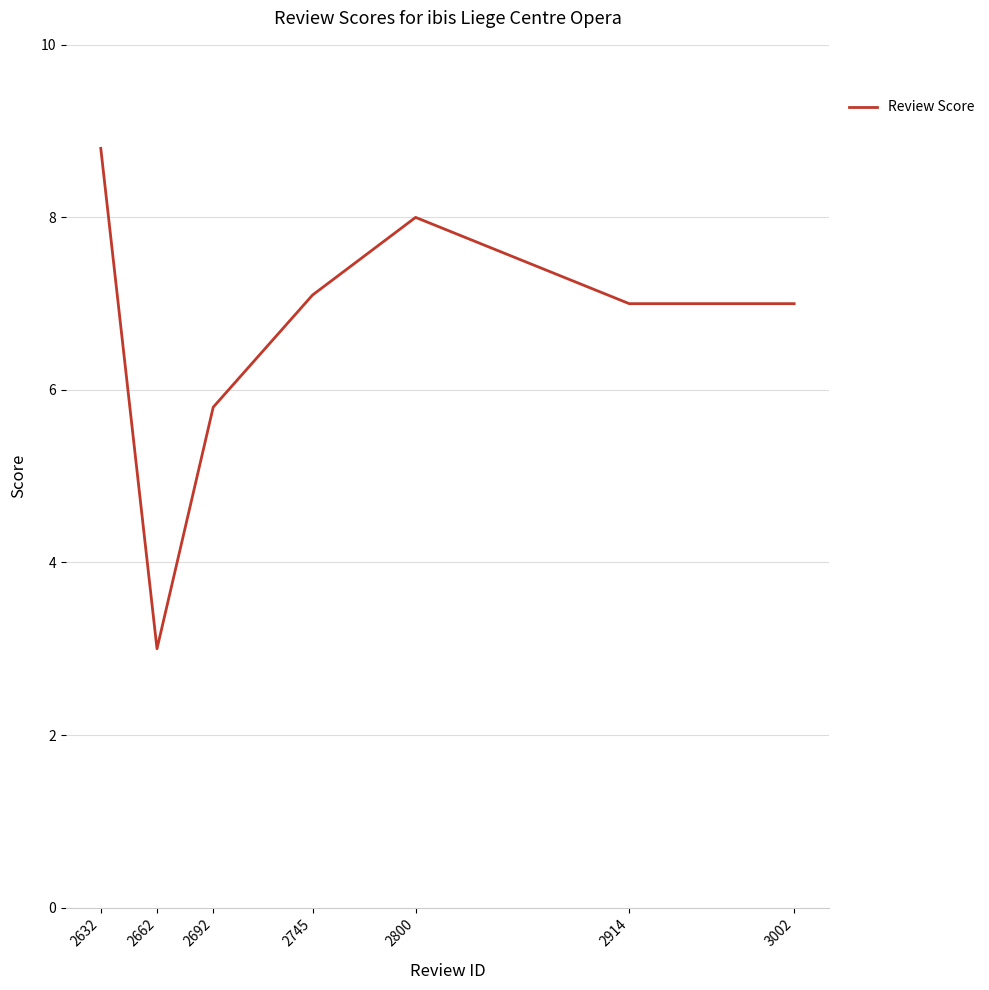

What is the sum of the values at 2632 and 2692?

14.6